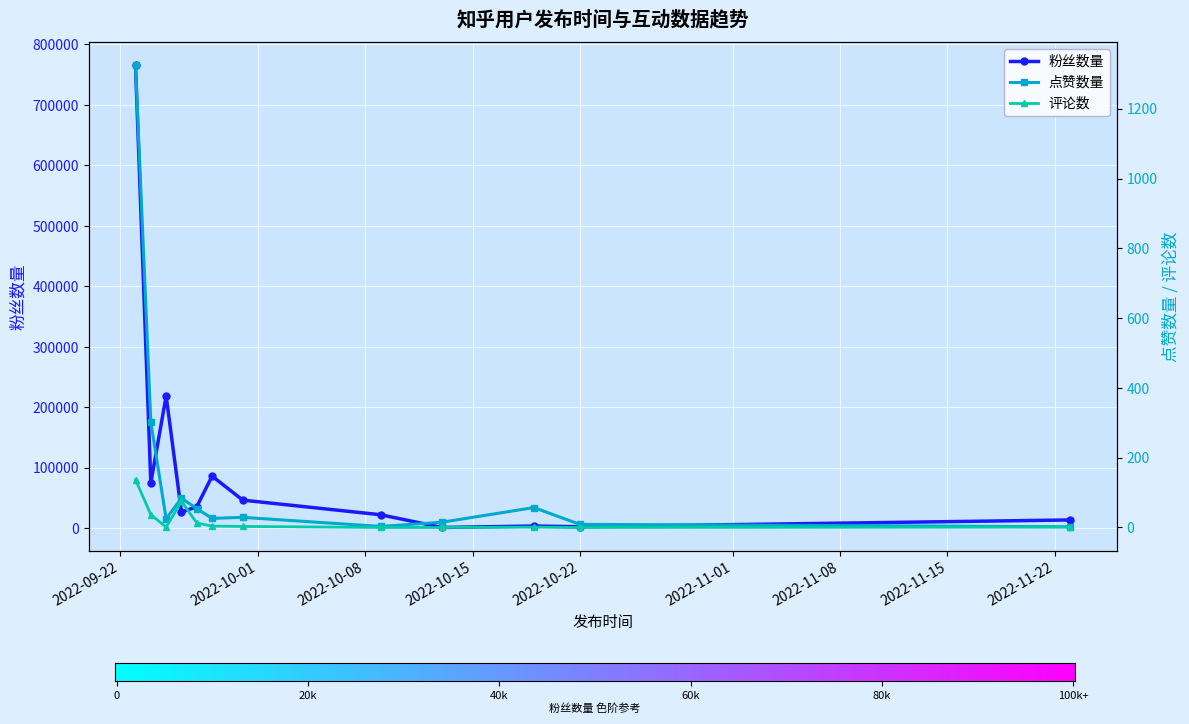

True or false: 粉丝数量 and 点赞数量 cross at least once.

False